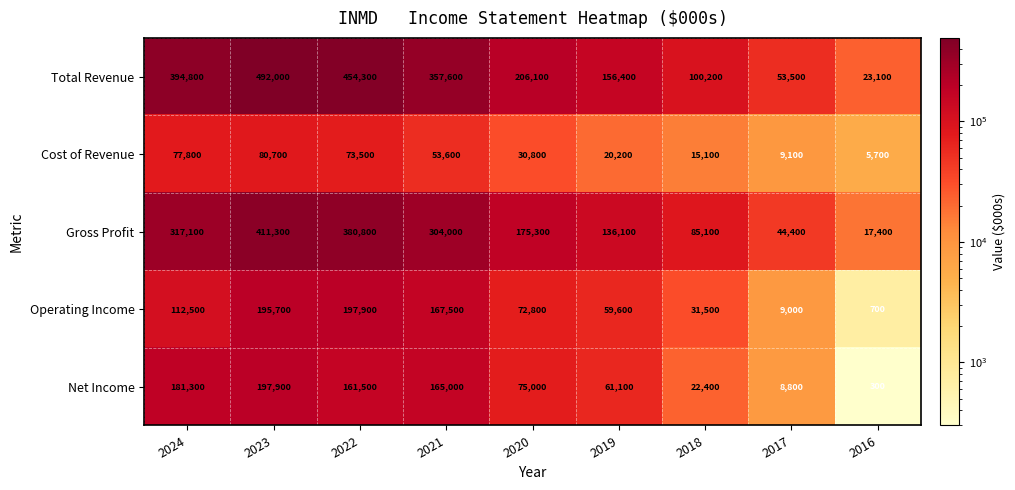

True or false: Cost of Revenue has a value of 43711 at 2020.

False